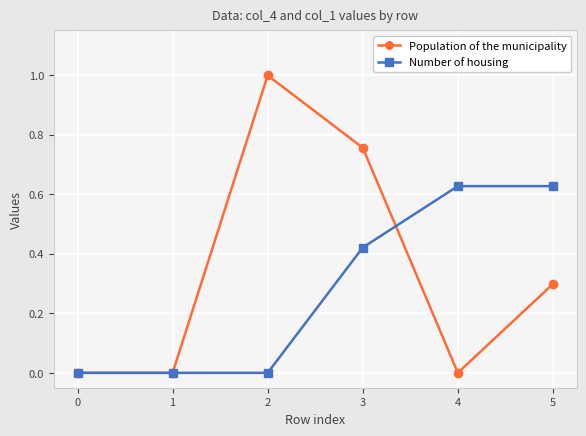

Where is the first local maximum for Population of the municipality?

2